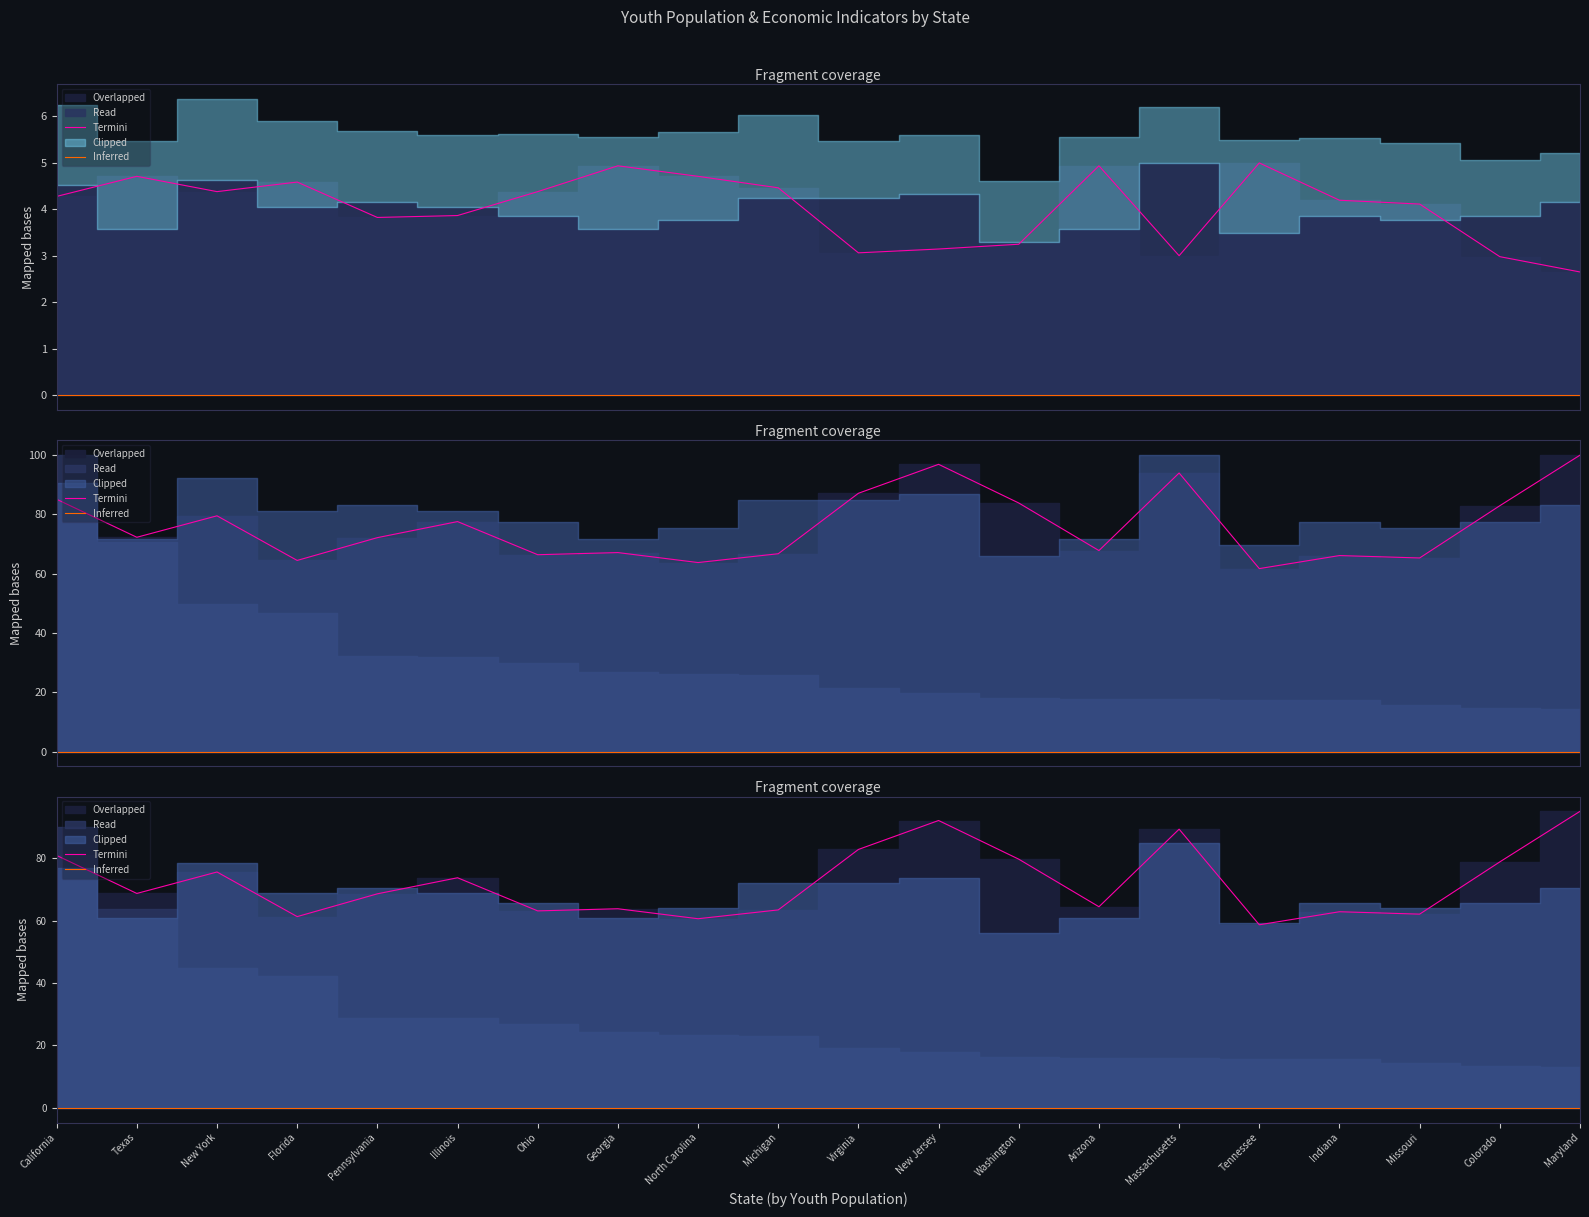

Which has a higher value, Indiana or Tennessee?

Indiana